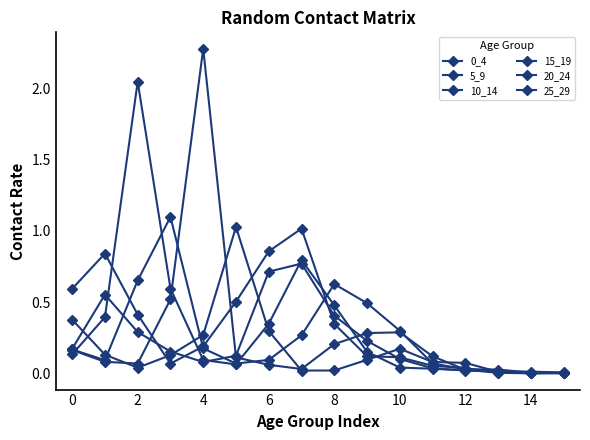

How many series are shown in this chart?

6